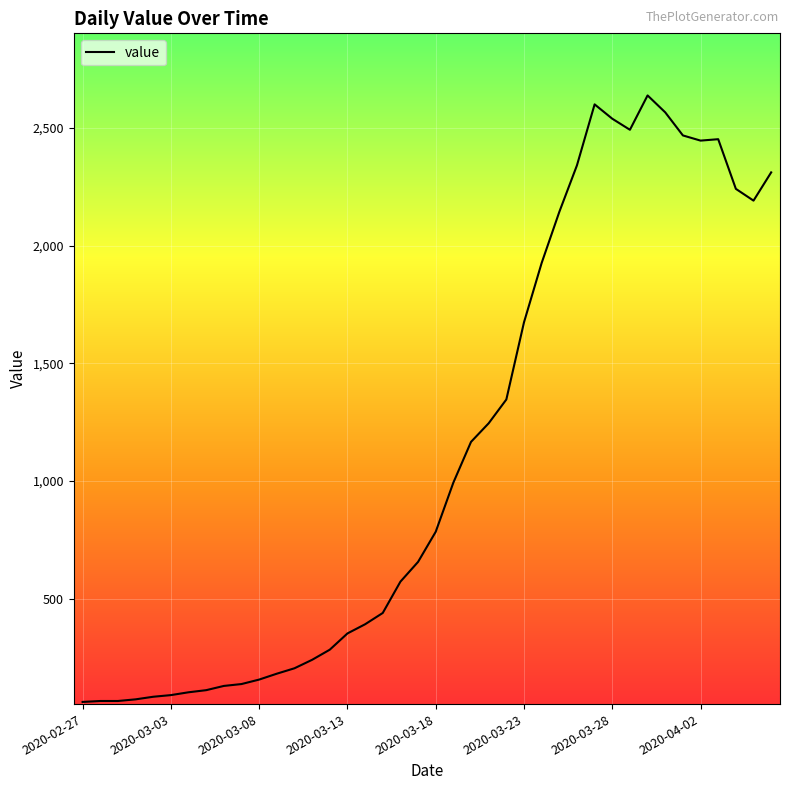

What is the difference between the maximum and minimum values?

2577